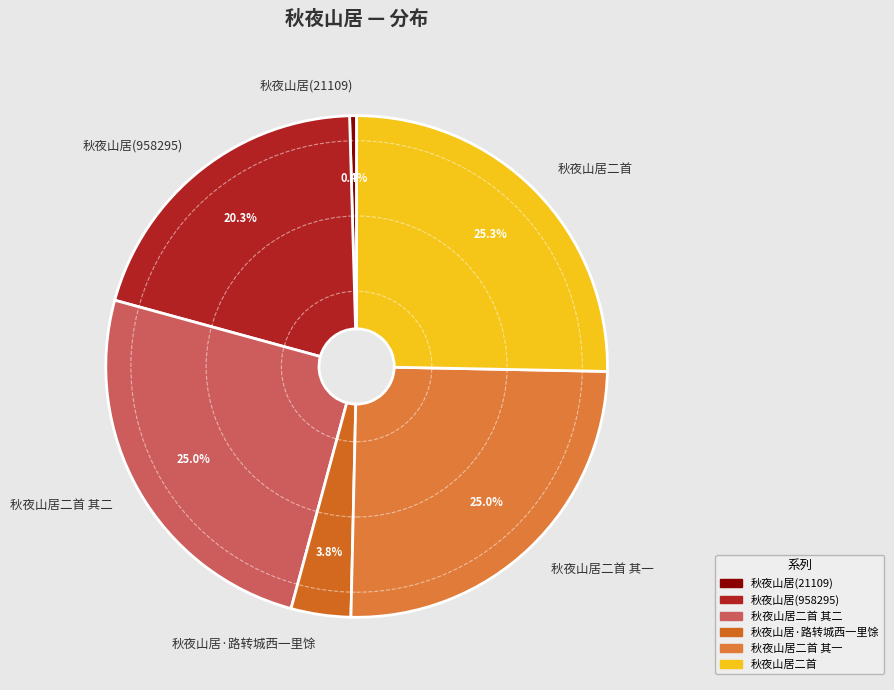

True or false: 秋夜山居二首 accounts for 25% of the total.

True